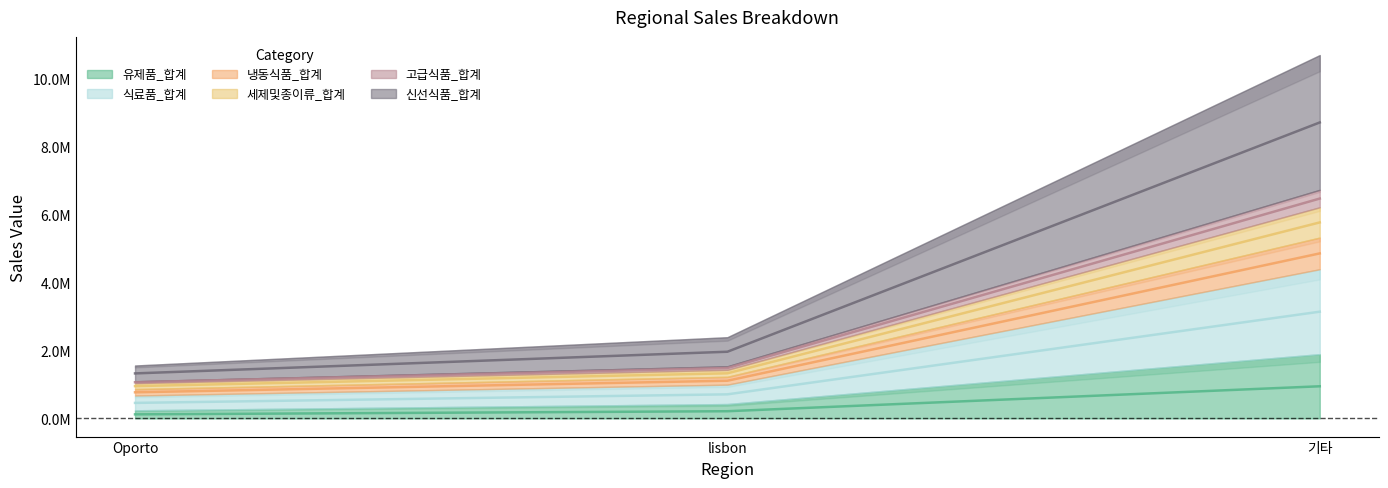

Between Oporto and lisbon, which series saw the biggest shift?

신선식품_합계